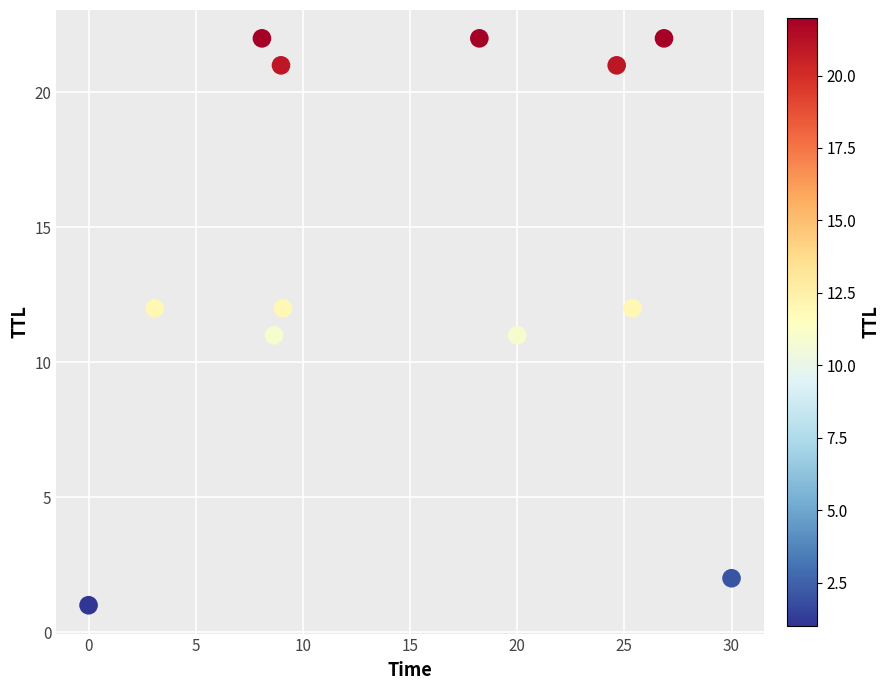

What is the range of Y values (max minus min)?

21